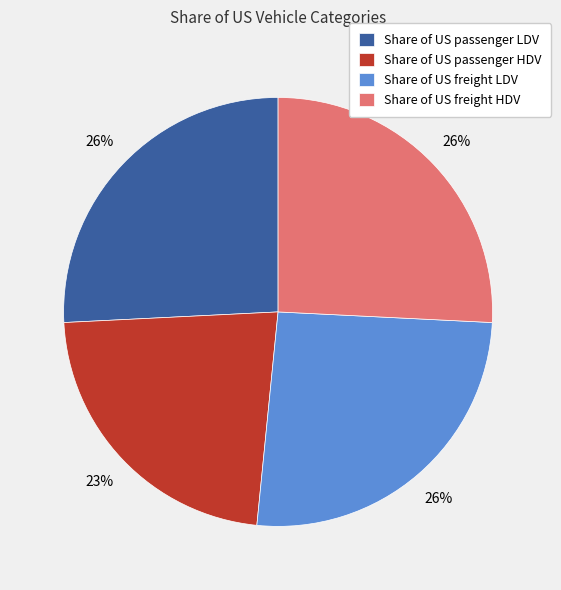

What is the smallest slice in the pie chart?

Share of US passenger HDV